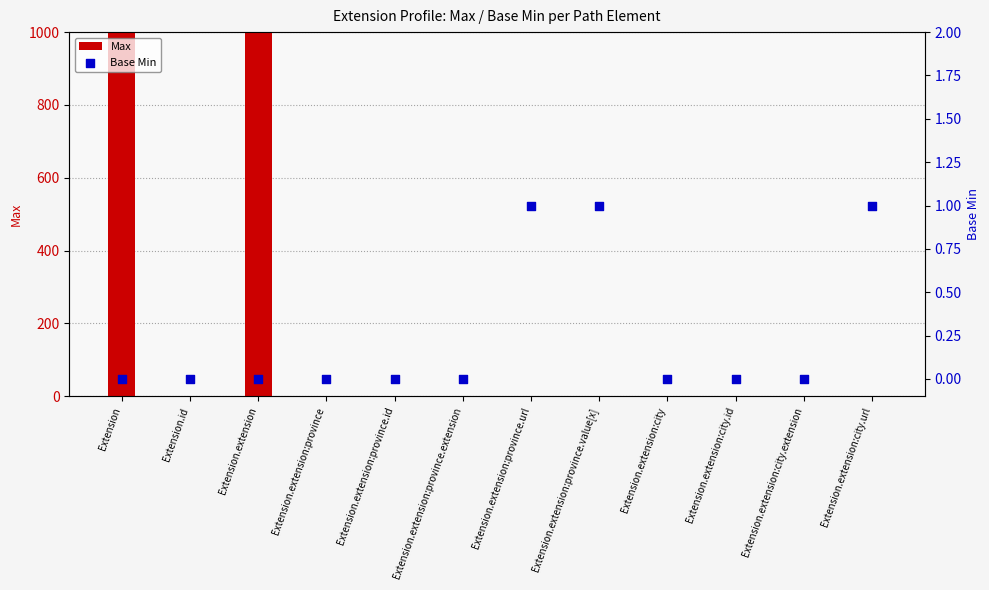

Which series has the largest Y range (max minus min)?

Max